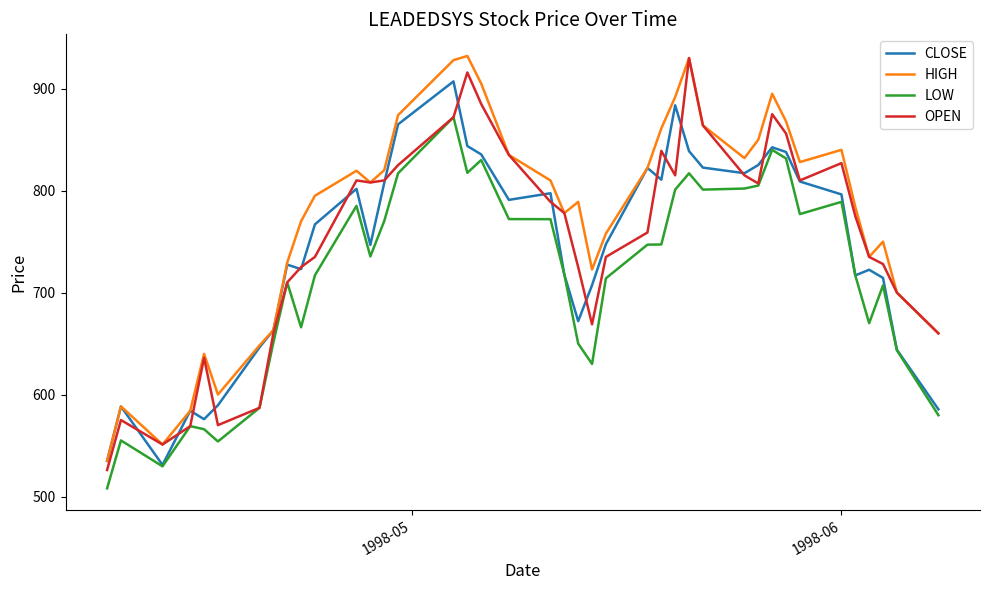

What is the smallest value displayed?

508.0